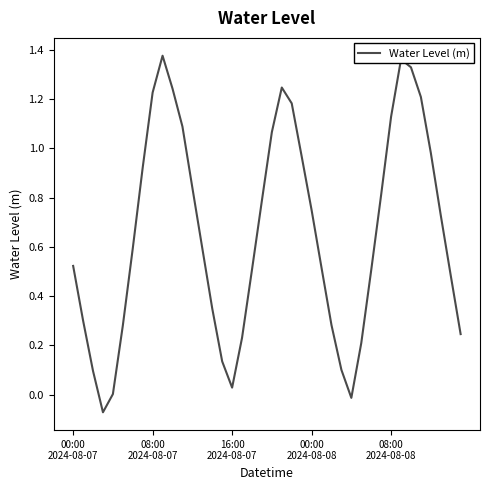

How many lines are shown in the chart?

1